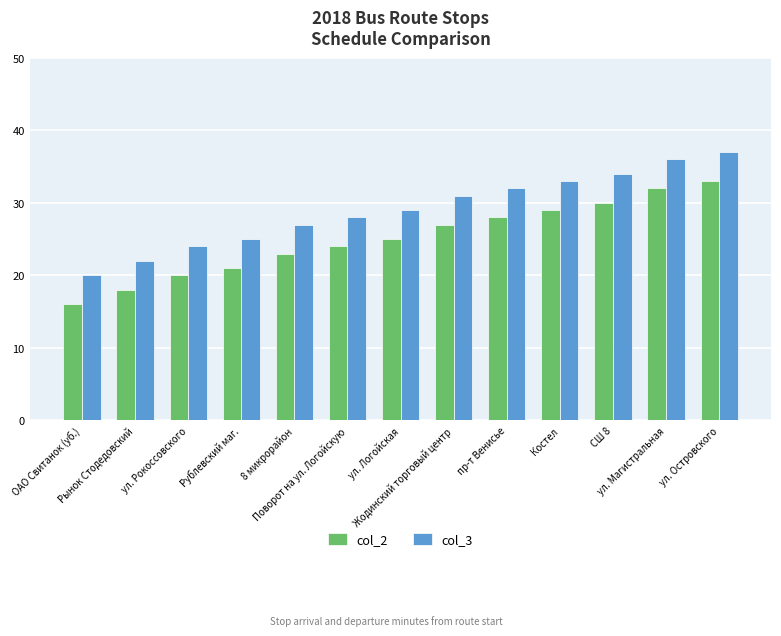

What is the value of the col_2 bar at the 8th from the left?

27